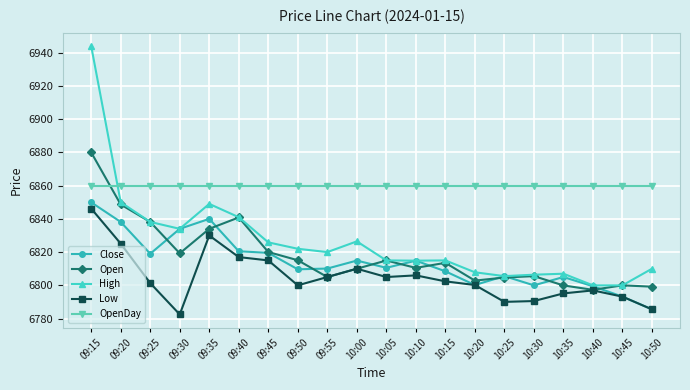

Is it true that Open equals 10483.5 at 10:25?

False